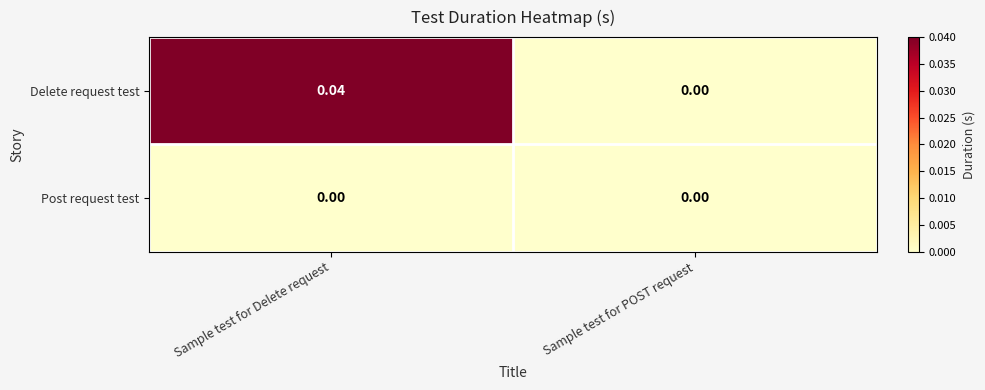

At which label is Delete request test closest to 0?

Sample test for POST request